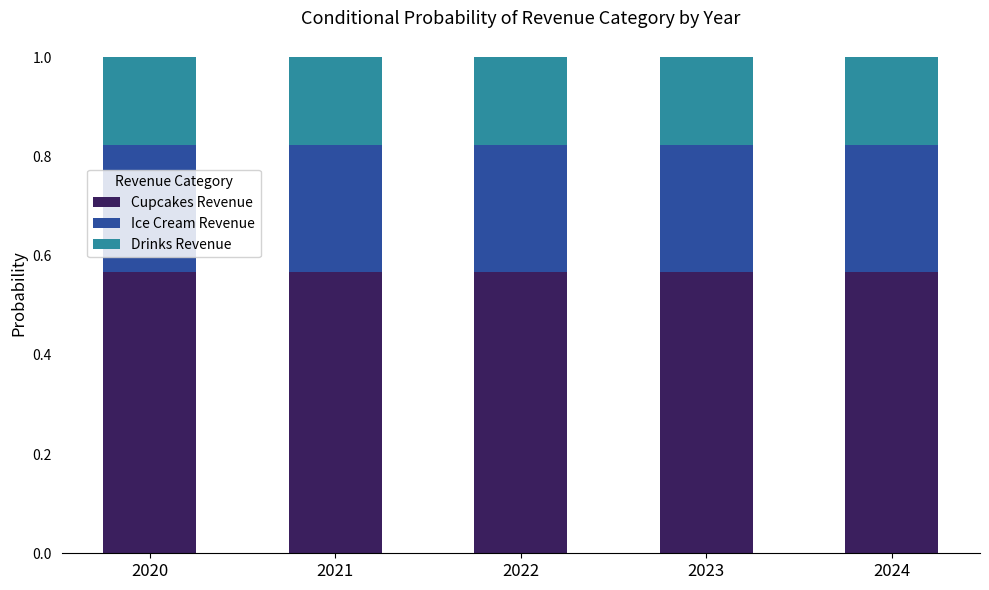

What is the sum of the Cupcakes Revenue values at 2020 and 2024?

1.1